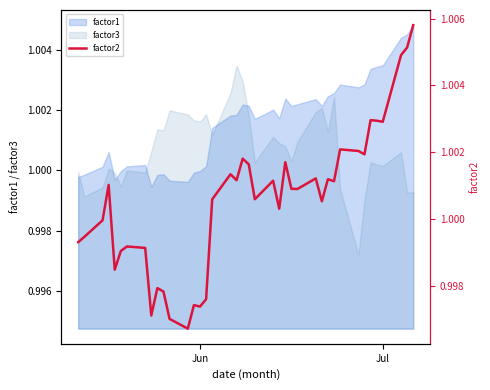

Is it true that factor1 equals 0.2 at Jun?

False